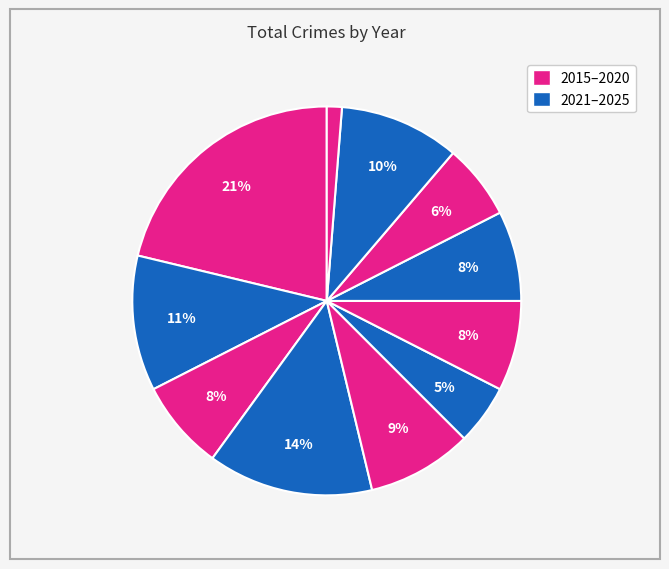

Which slice is the largest?

2015